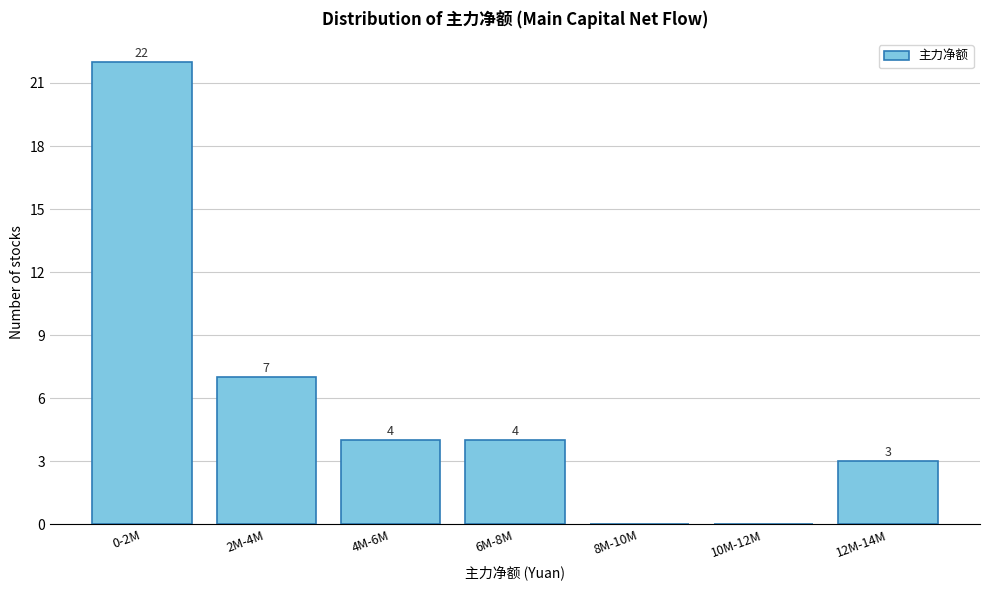

Reading right to left, what are all the values shown in this chart?

12M-14M=3	10M-12M=0	8M-10M=0	6M-8M=4	4M-6M=4	2M-4M=7	0-2M=22